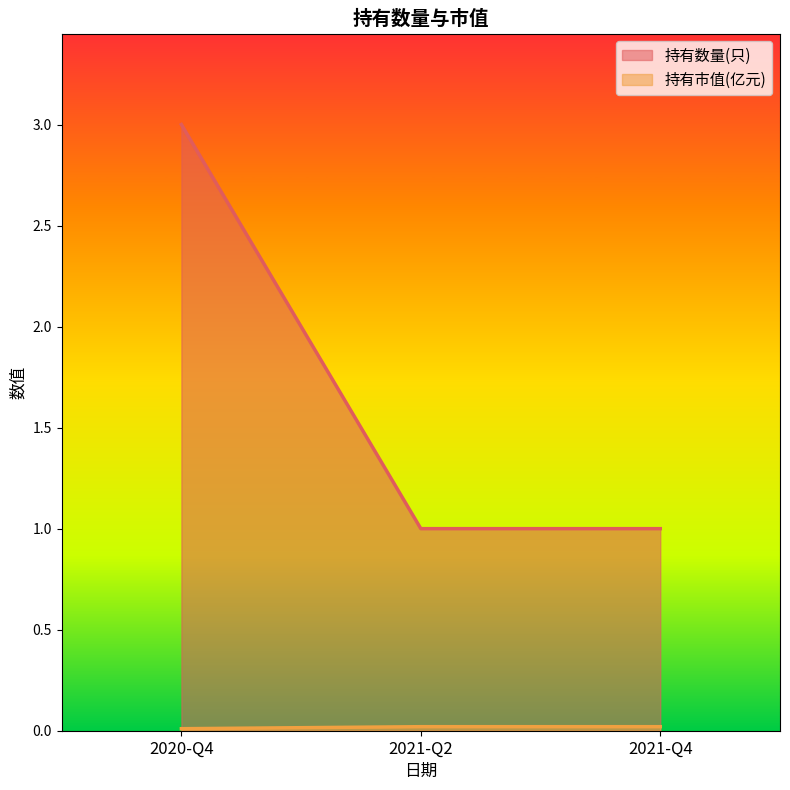

Reading right to left, transcribe all the data shown in this chart.

持有数量(只): 2021-Q4=1.0	2021-Q2=1.0	2020-Q4=3.0
持有市值(亿元): 2021-Q4=0.0	2021-Q2=0.0	2020-Q4=0.0